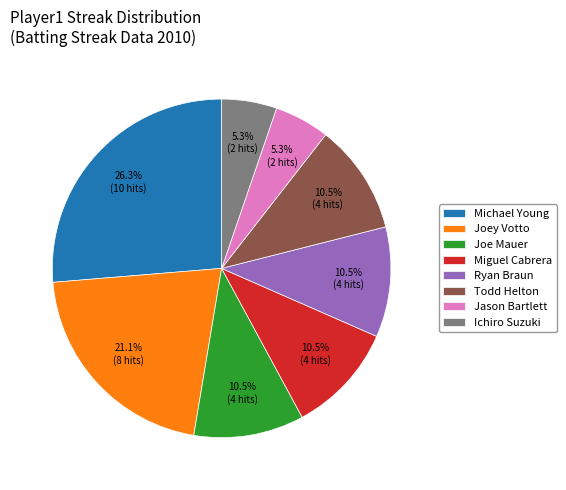

Is there any slice that represents more than half of the pie?

No